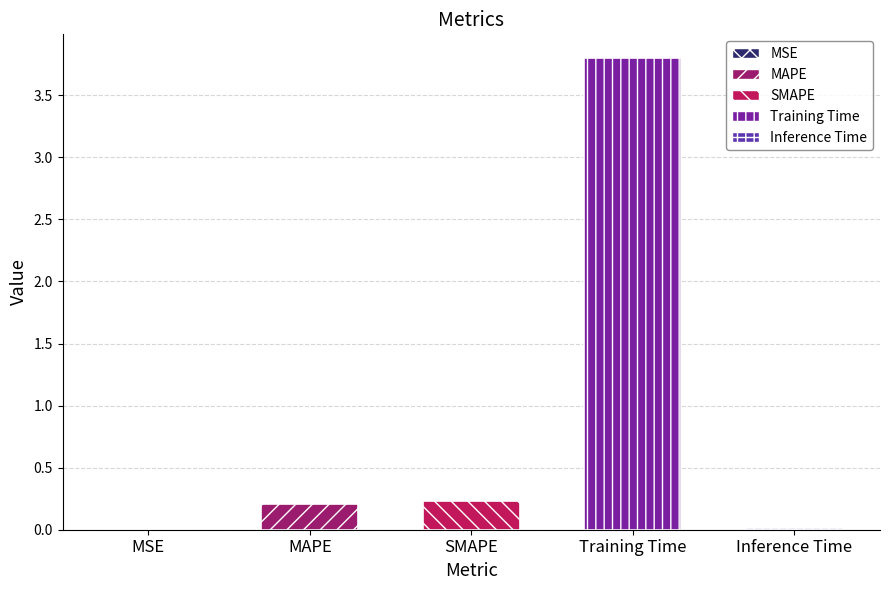

What is the difference between the second highest and second lowest values?

0.2